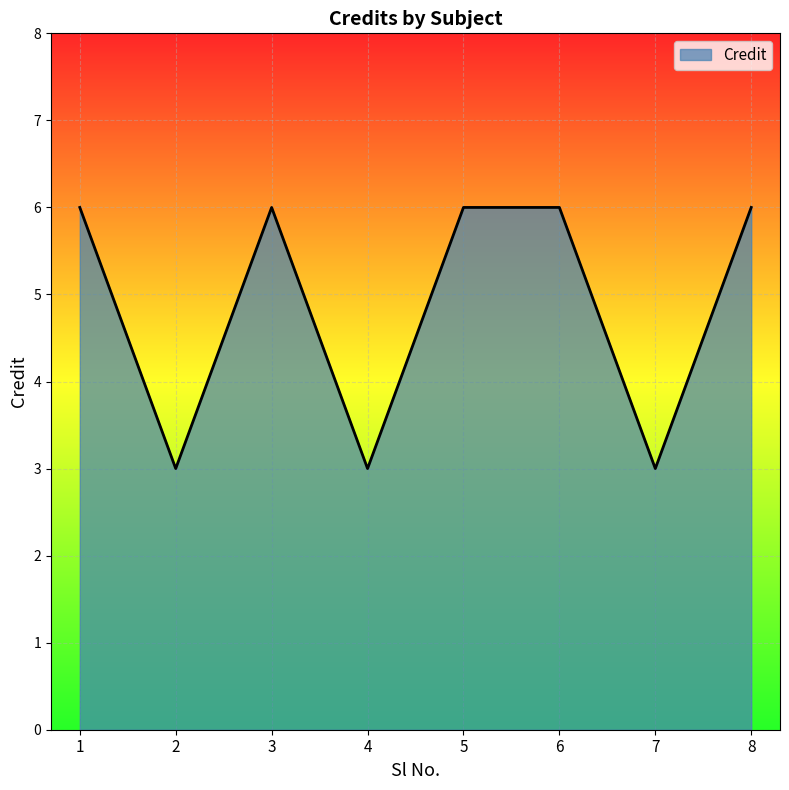

What is the maximum value shown in the chart?

6